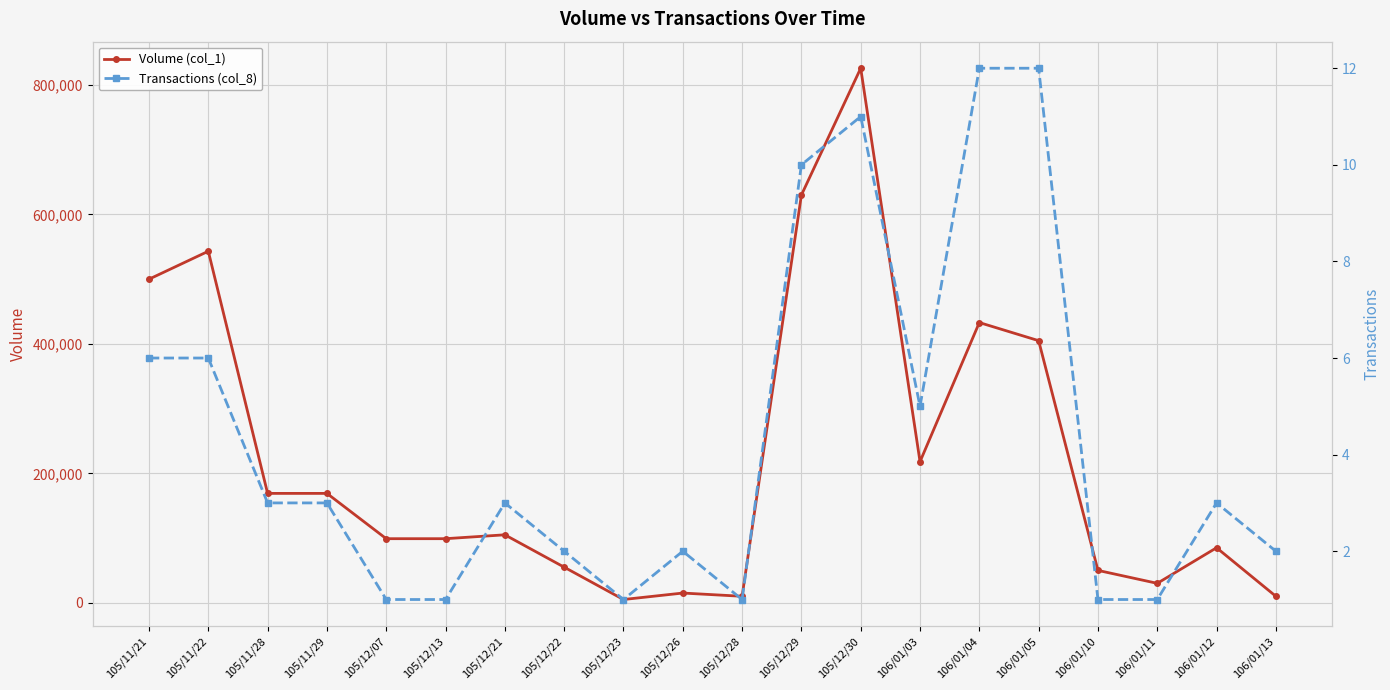

Does the chart display data point markers on the line(s)?

Yes